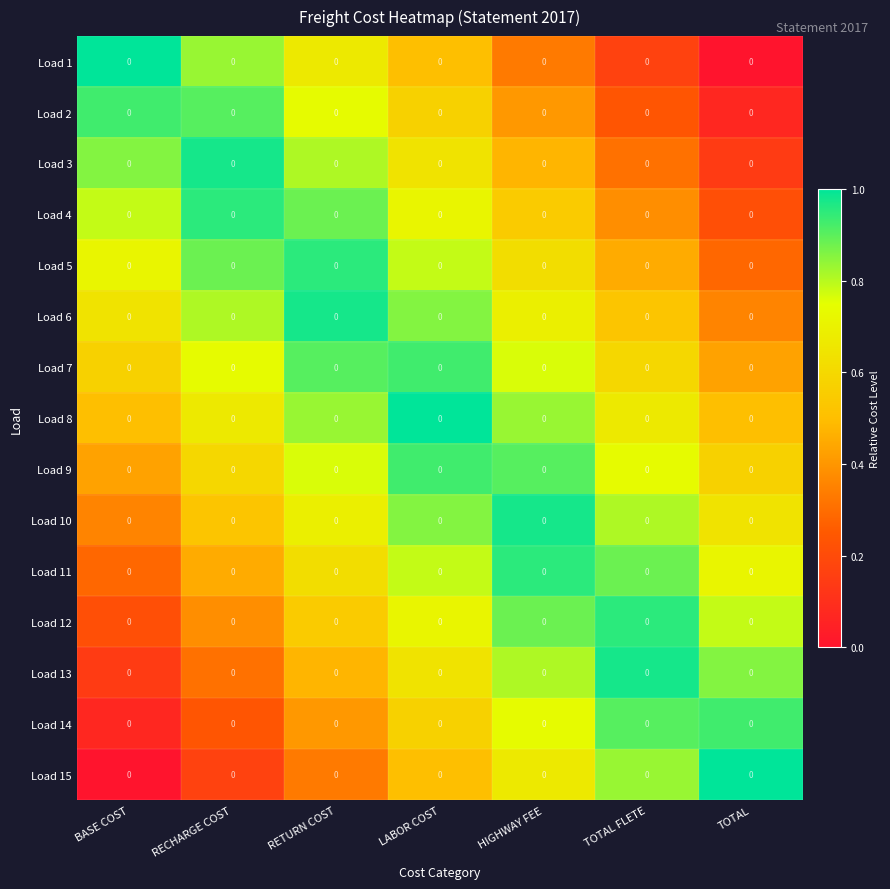

What is the average value of the Load 6 series?

0.7